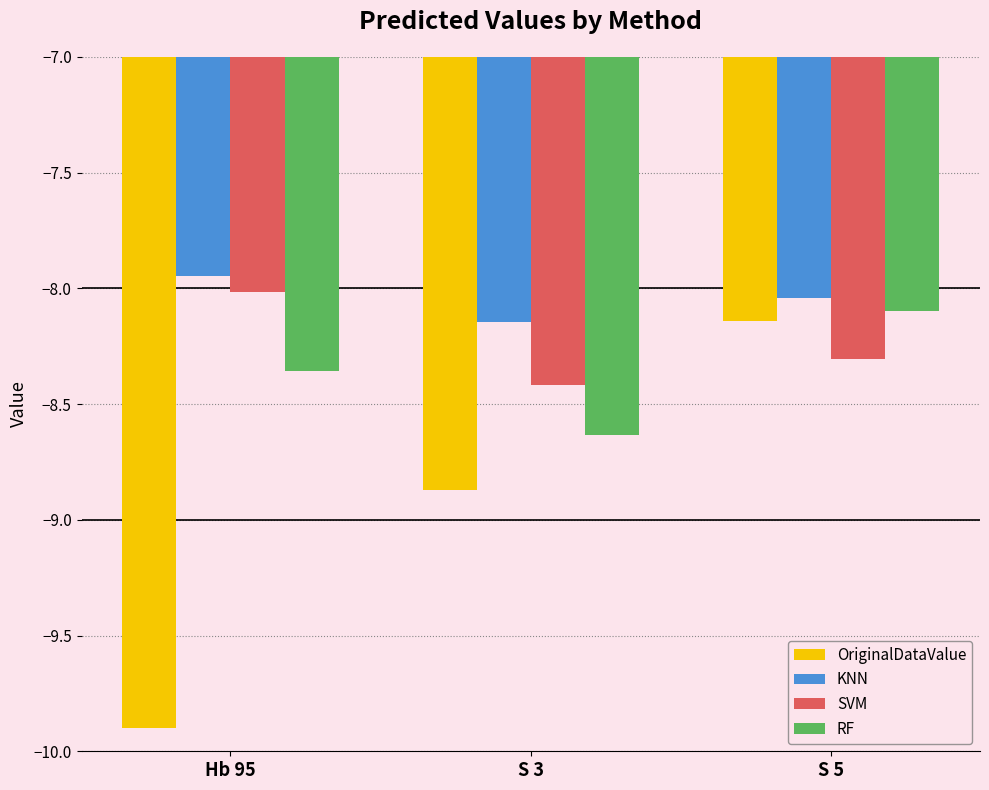

What are all the series names shown in the legend?

OriginalDataValue, KNN, SVM, RF